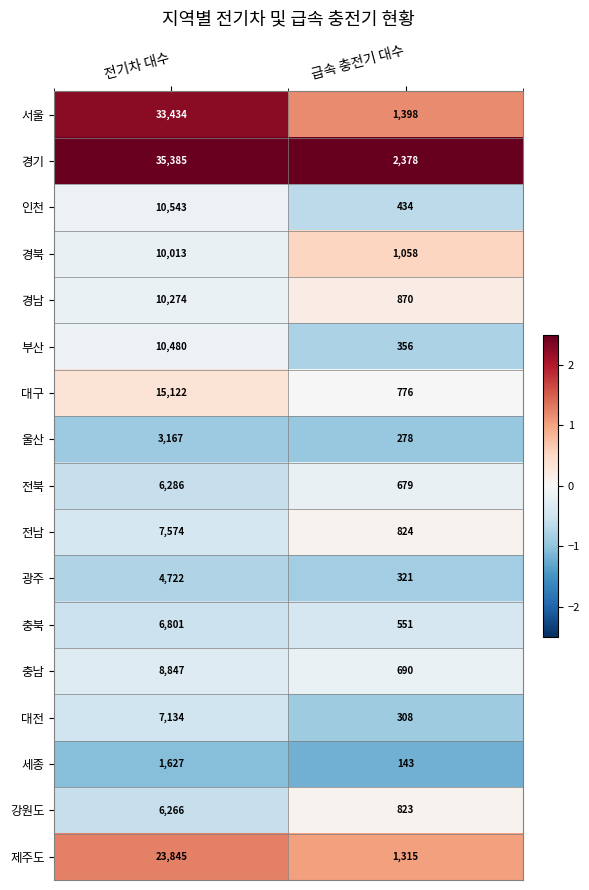

At which category is the sum across all series the highest?

전기차 대수